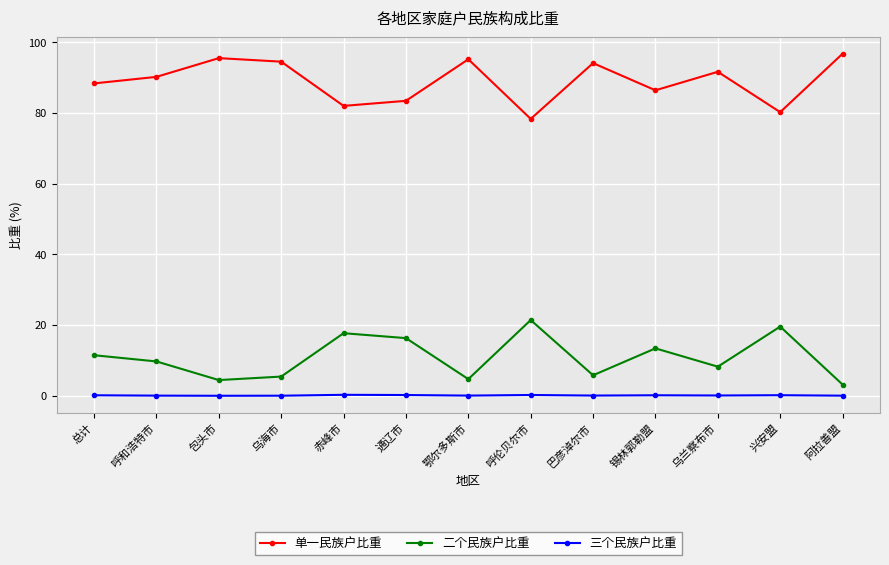

Count the number of data series in this chart.

3